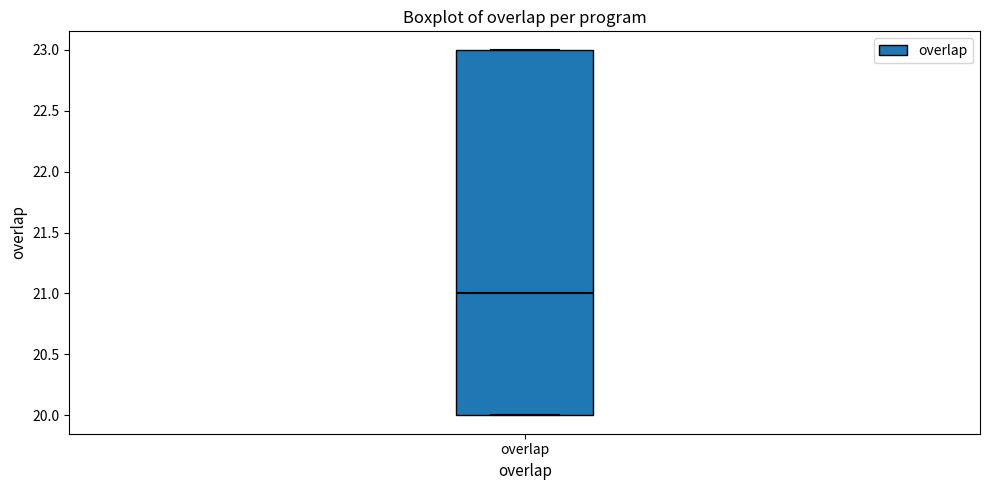

Where does the median line of the box for overlap sit on the y-axis? The values are not printed on the chart, so give them approximately, as read against the axis.

21